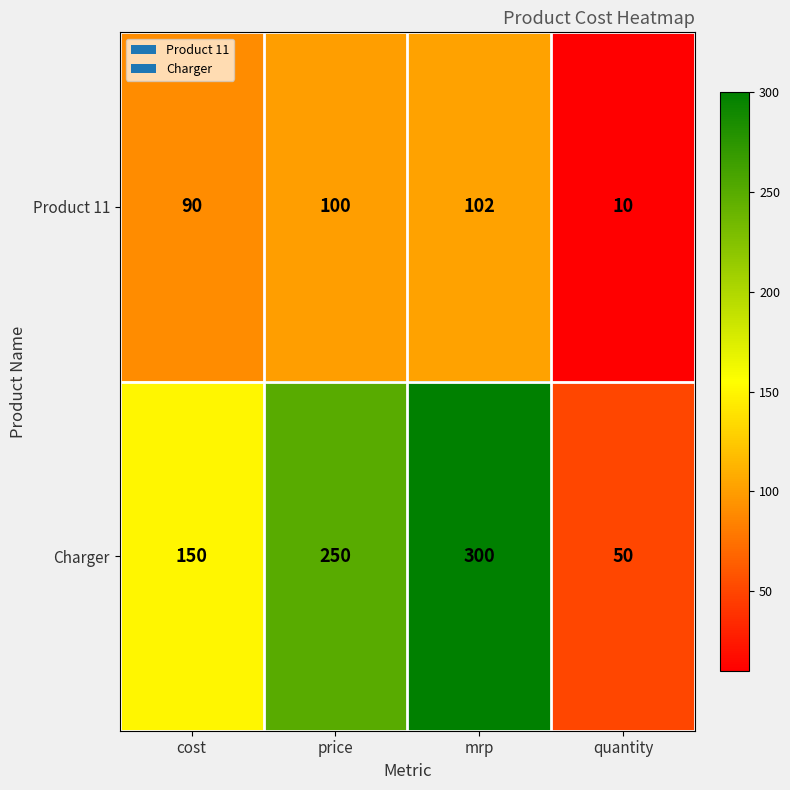

What is the spread (max minus min) of values at mrp?

198